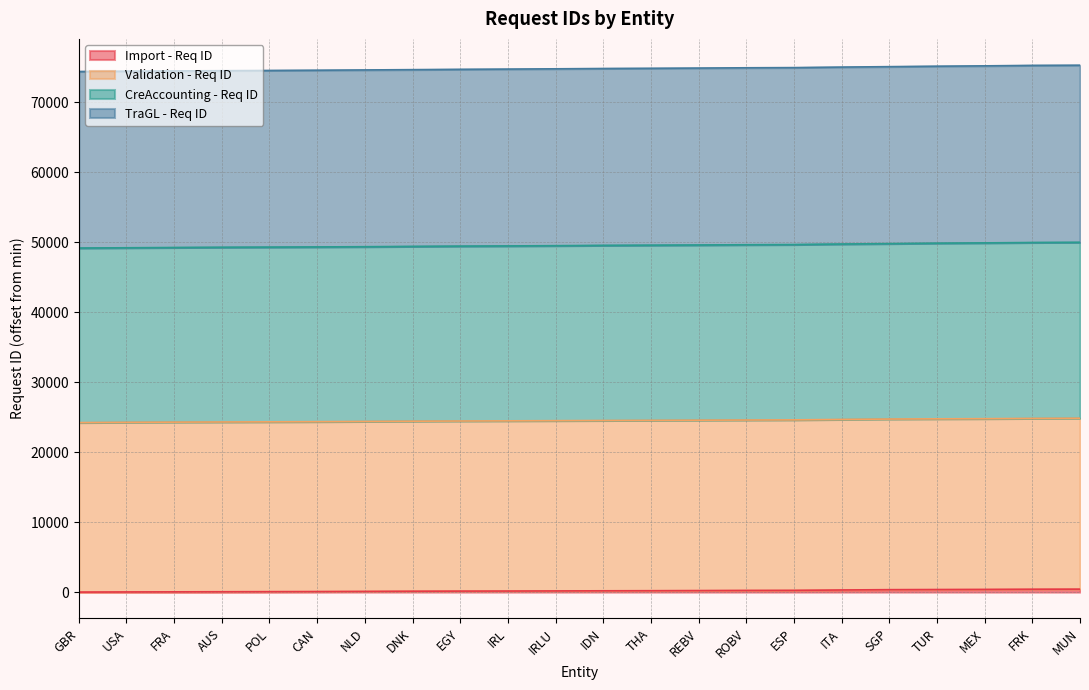

What is the label of the 14th point from the left?

REBV